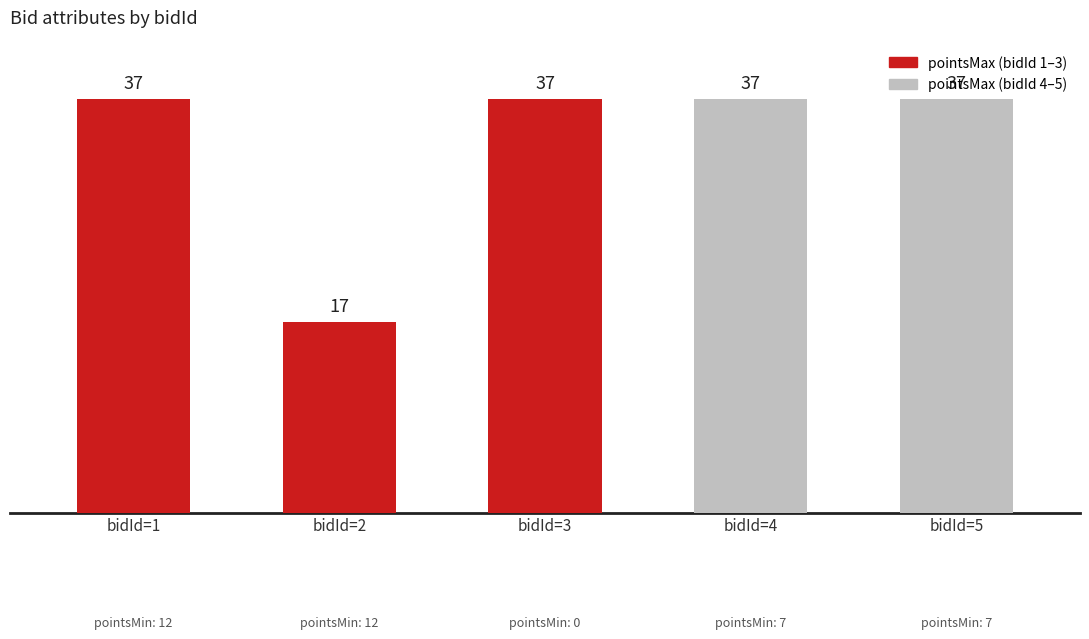

Count the number of data series in this chart.

1